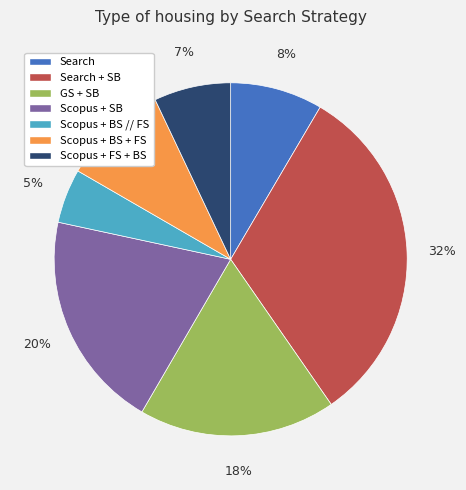

Count the number of slices in the pie.

7